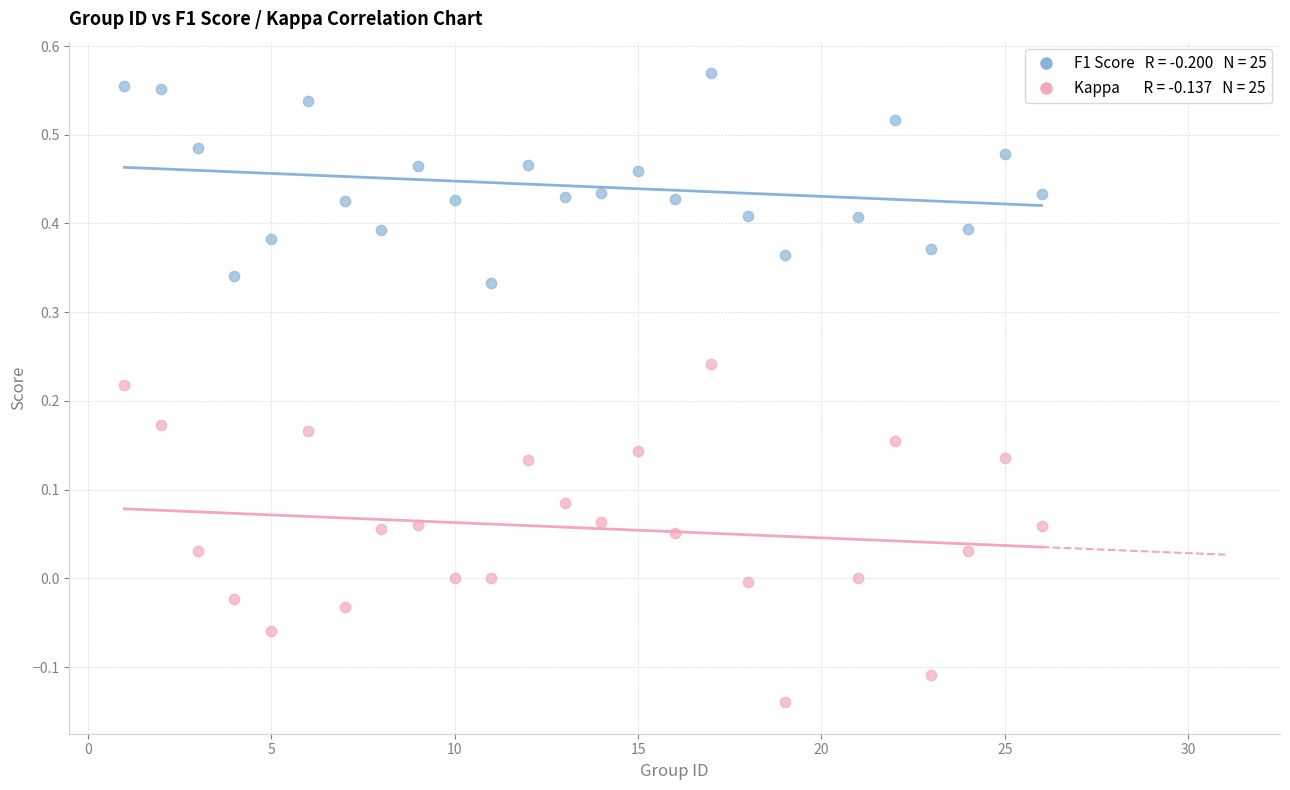

Across all data points, what is the range of Y values (max minus min)?

0.7